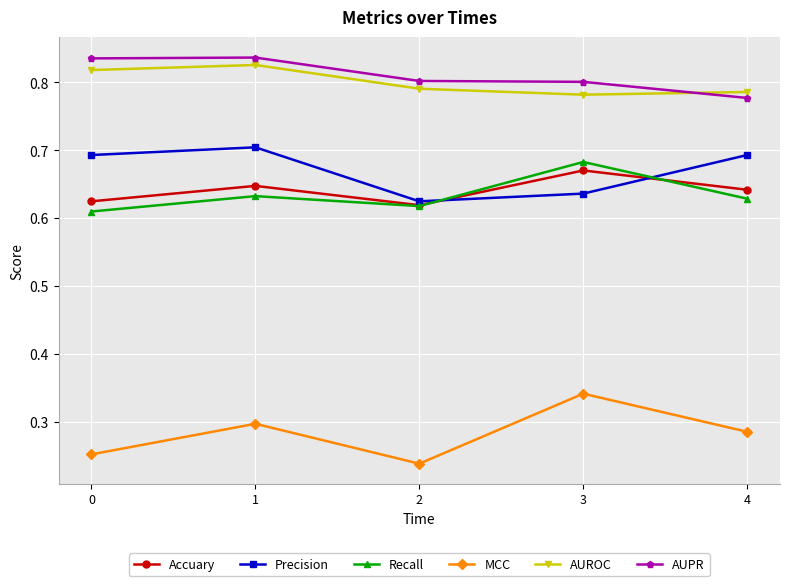

What is the spread (max minus min) of values at 1?

0.5